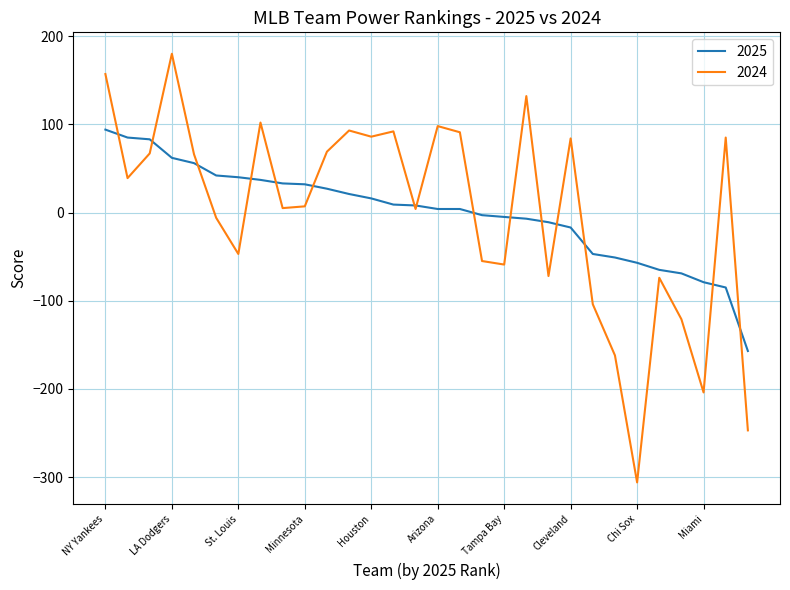

Which series has the widest spread of values?

2024